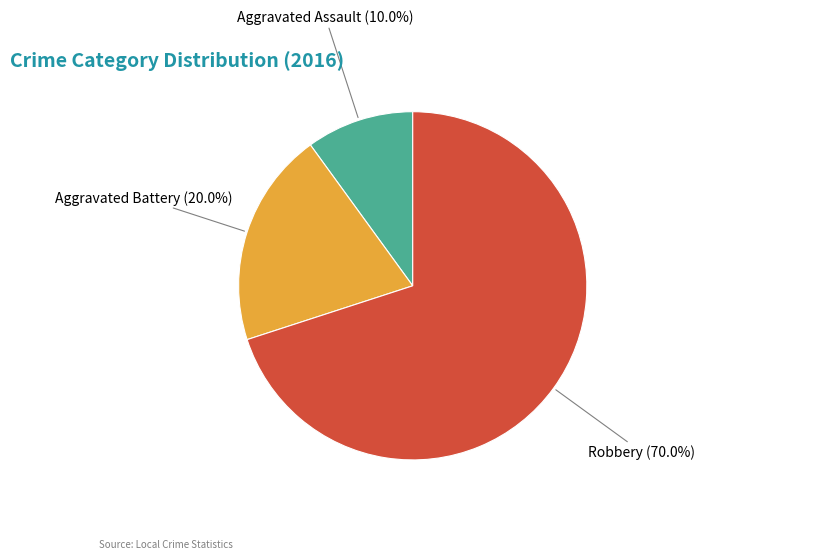

Is there a majority slice in this chart?

Yes